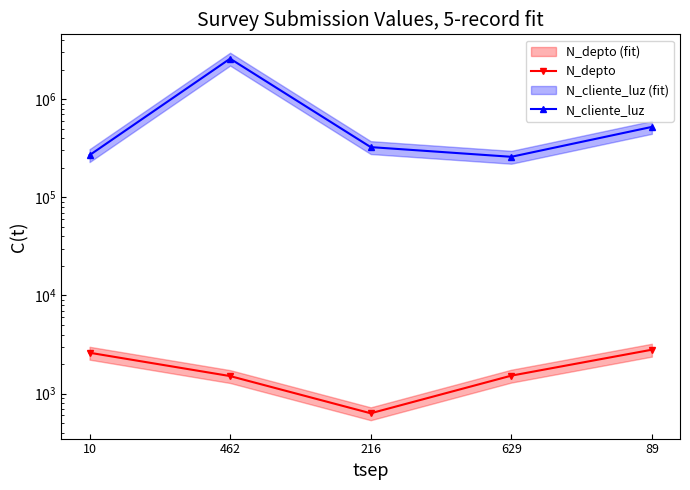

Between 462 and 629, which is larger?

629